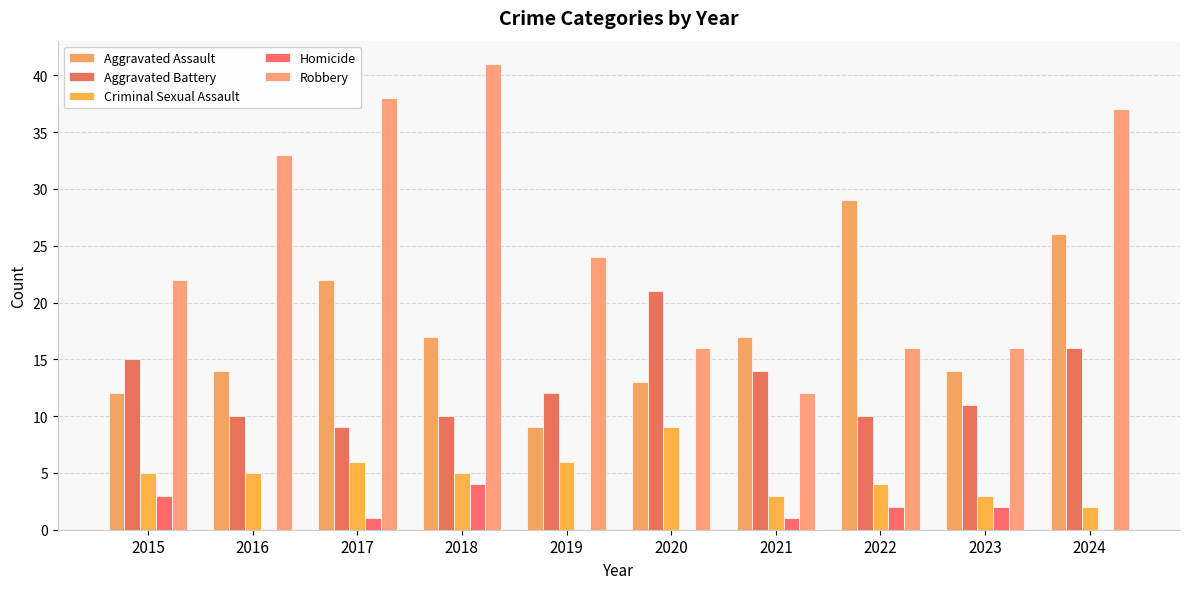

The value of Criminal Sexual Assault at 2019 is 6. True or false?

True